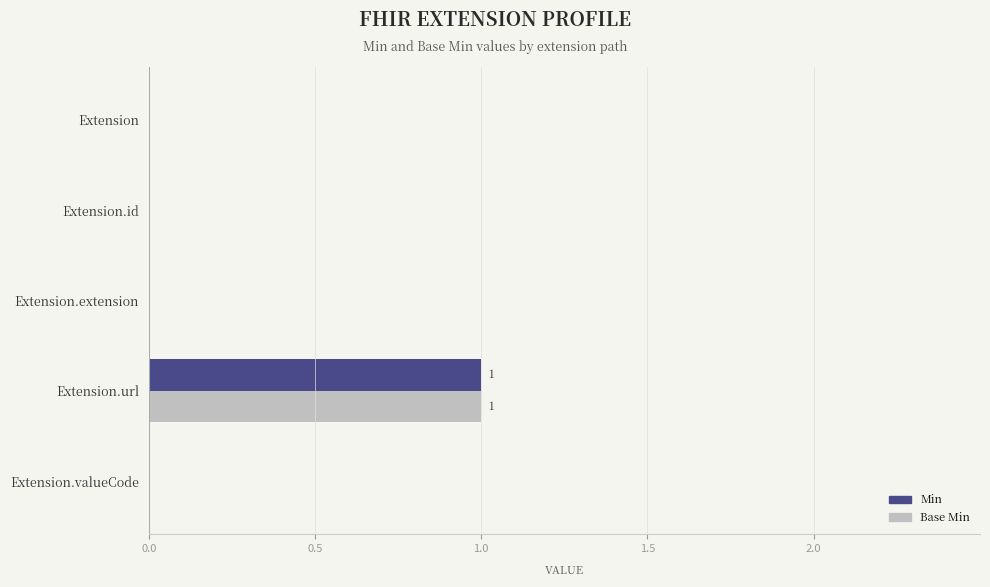

At which category is the sum across all series the highest?

Extension.url